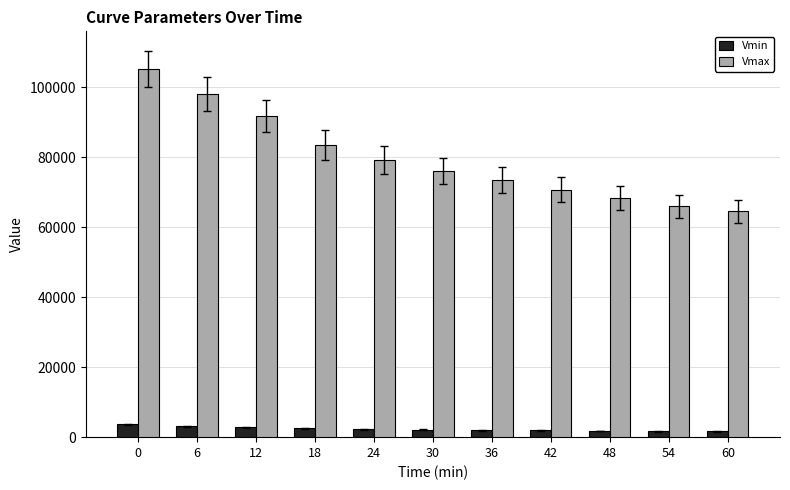

Is it true that Vmax equals 18741.3 at 18?

False